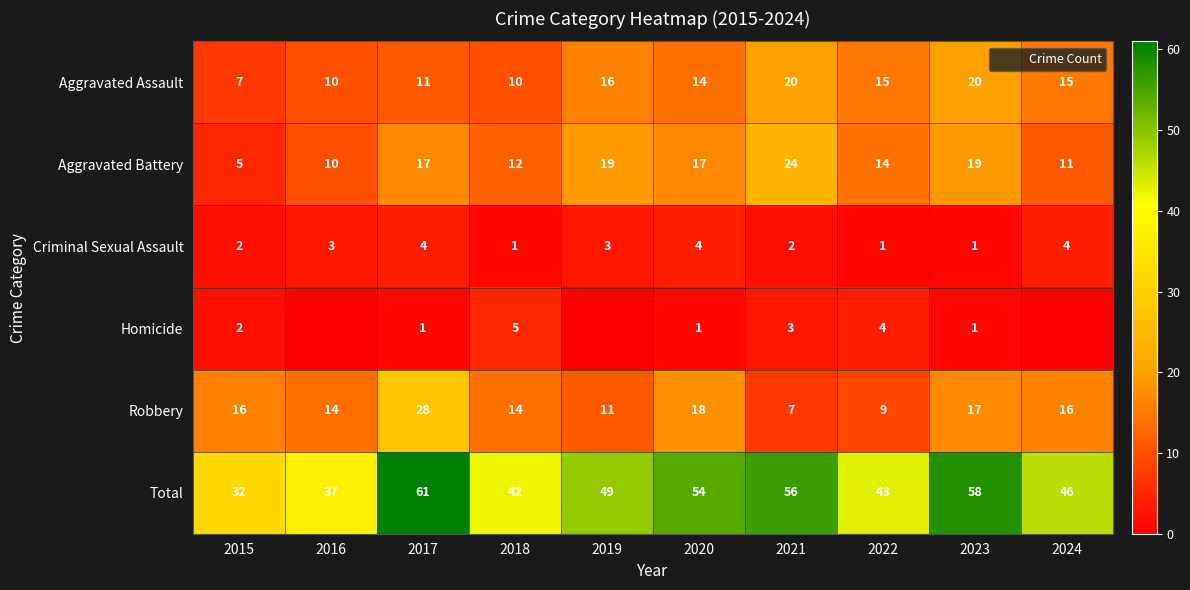

How many distinct data groups are displayed?

6